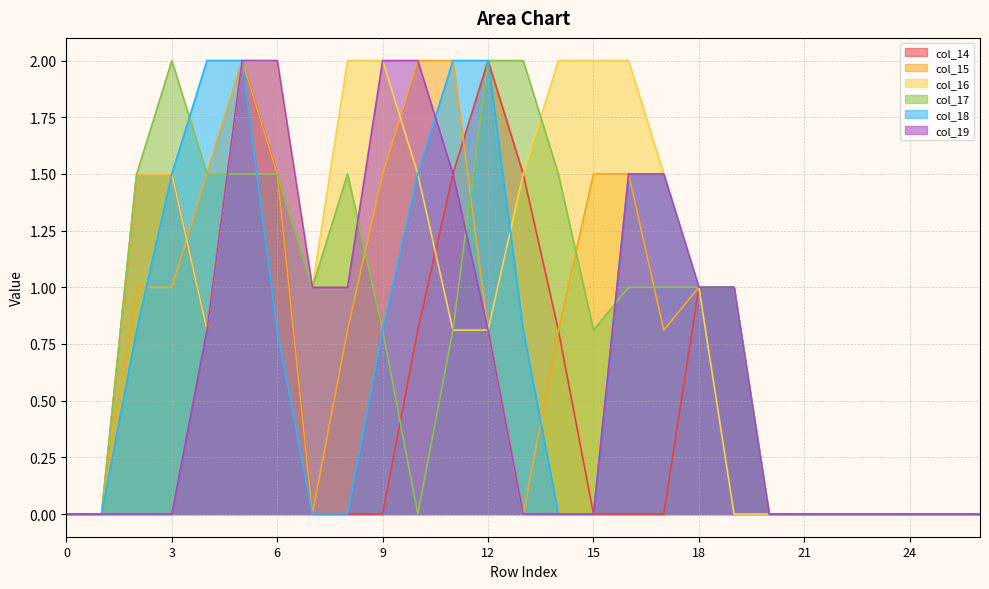

What is the average value of the col_18 series?

0.7